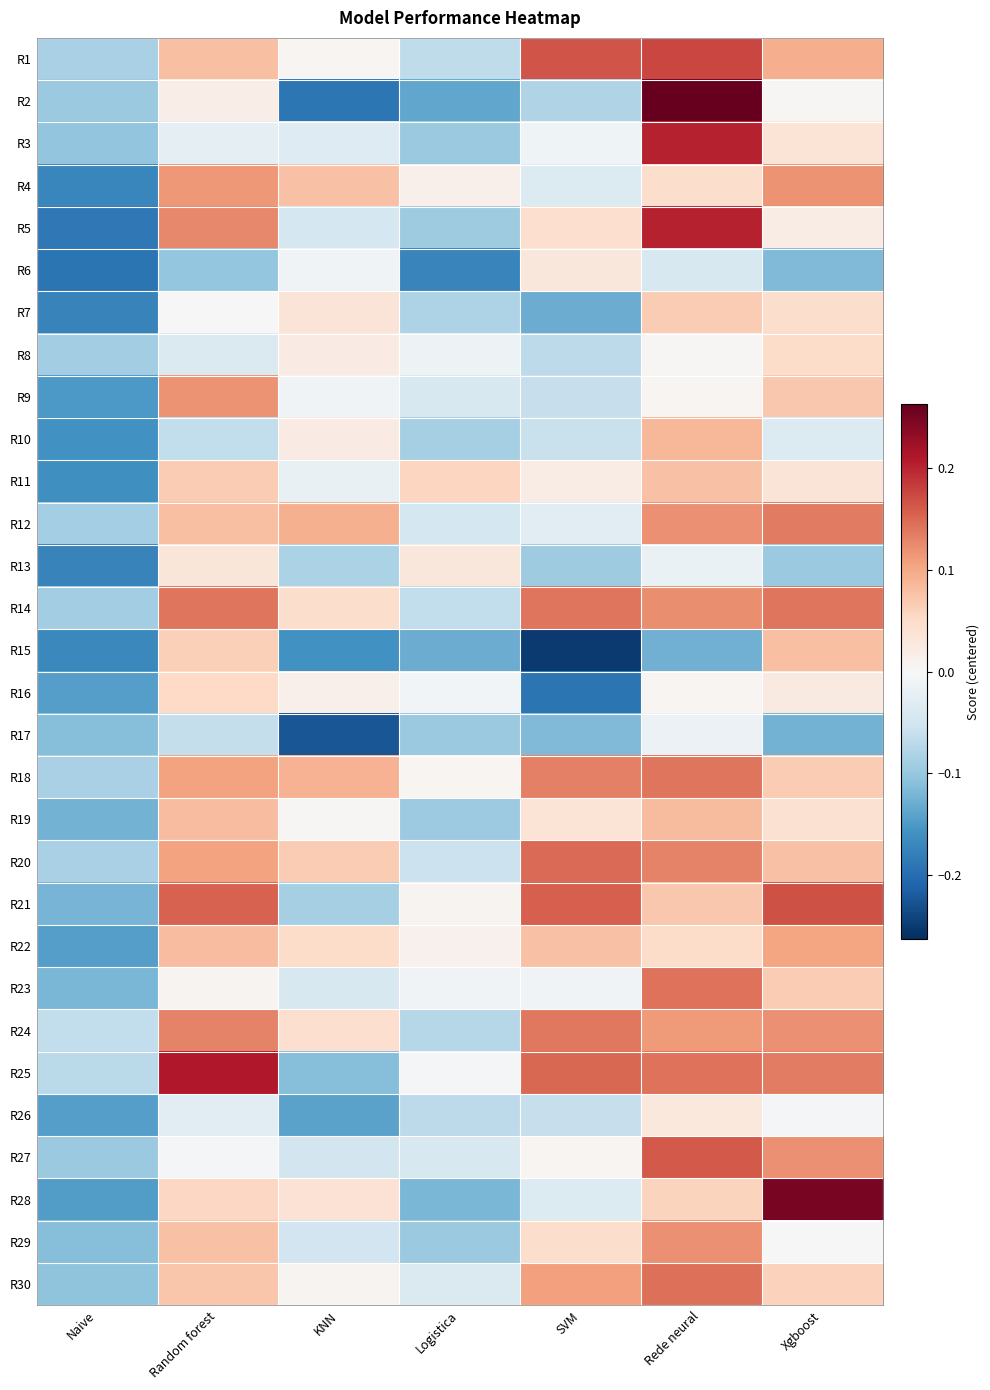

Which category has the lowest value across all series?

SVM